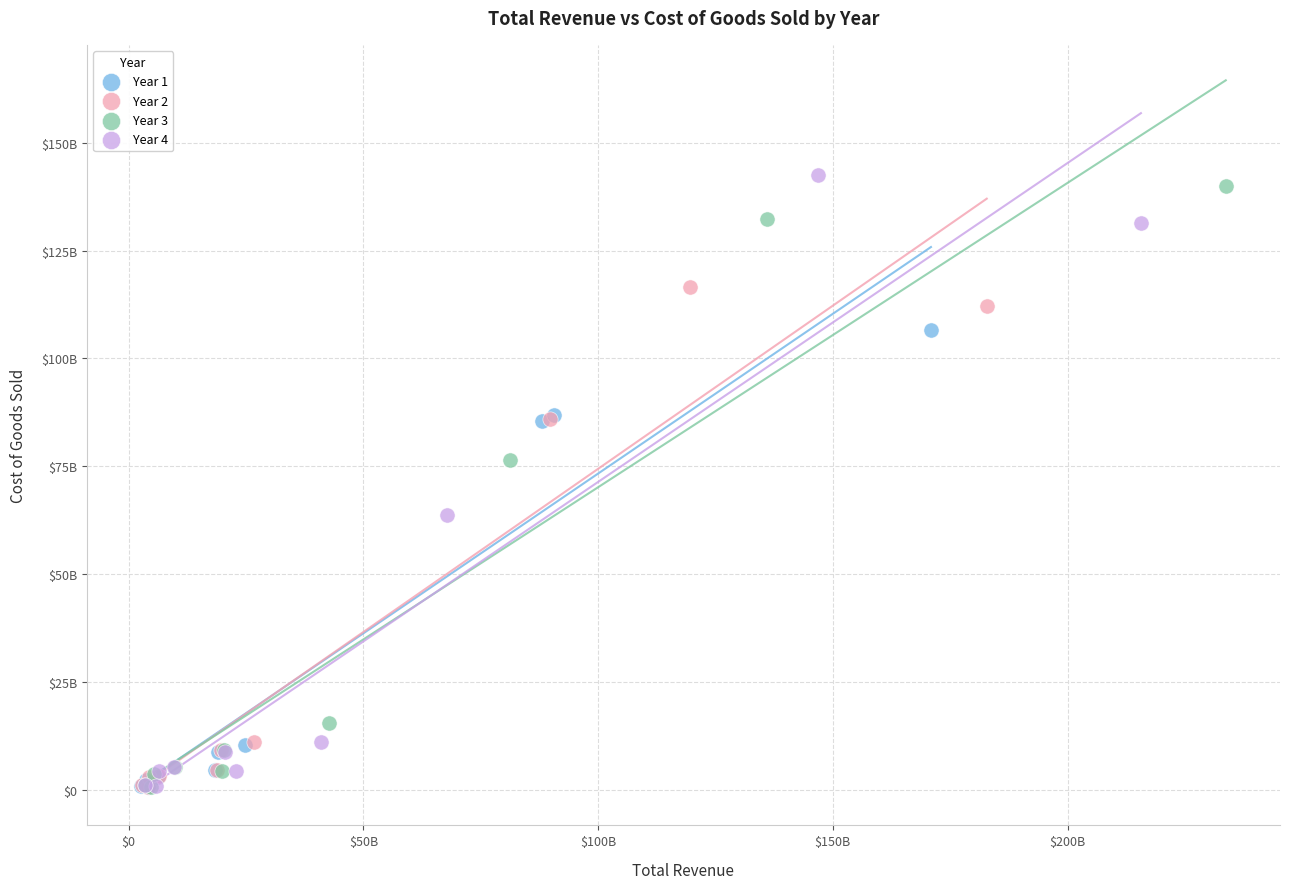

What are all the series names shown in the legend?

Year 1, Year 2, Year 3, Year 4